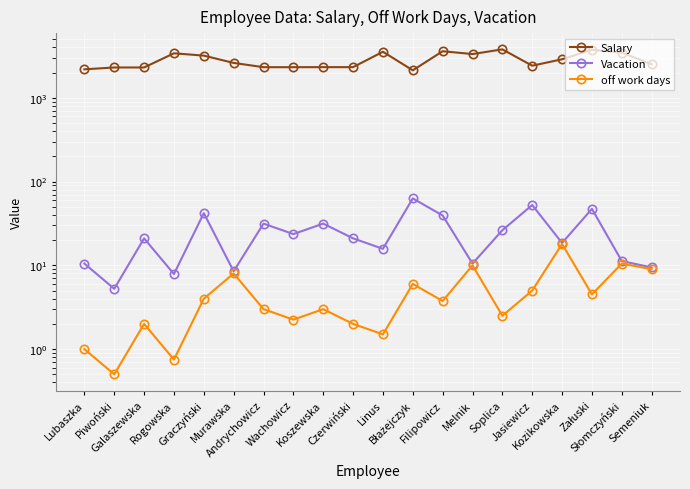

Is the value of off work days at Linus greater than the value of Vacation at Piwoński?

No